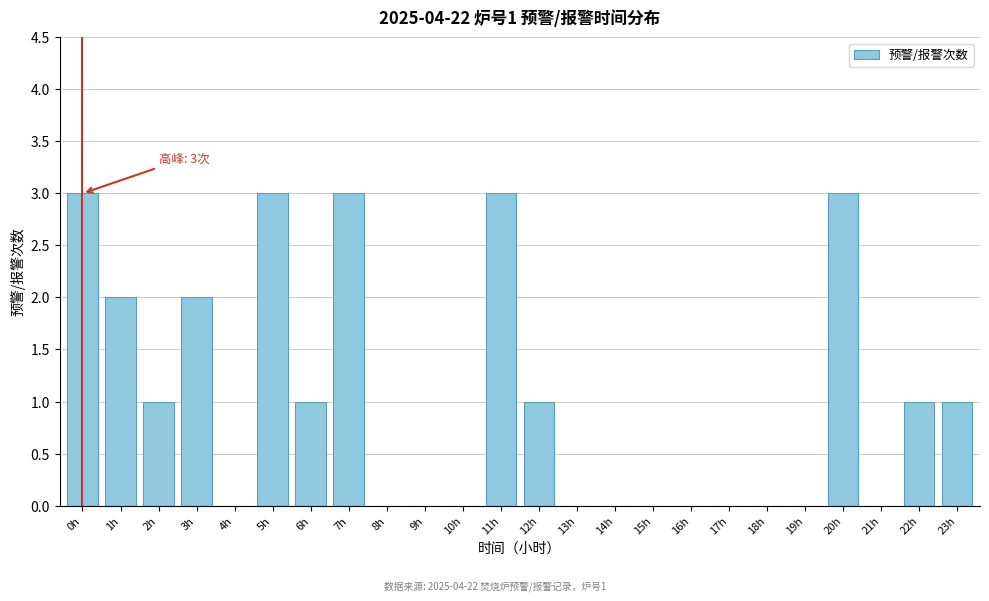

Reading left to right, what are all the values shown in this chart?

0h=3	1h=2	2h=1	3h=2	4h=0	5h=3	6h=1	7h=3	8h=0	9h=0	10h=0	11h=3	12h=1	13h=0	14h=0	15h=0	16h=0	17h=0	18h=0	19h=0	20h=3	21h=0	22h=1	23h=1